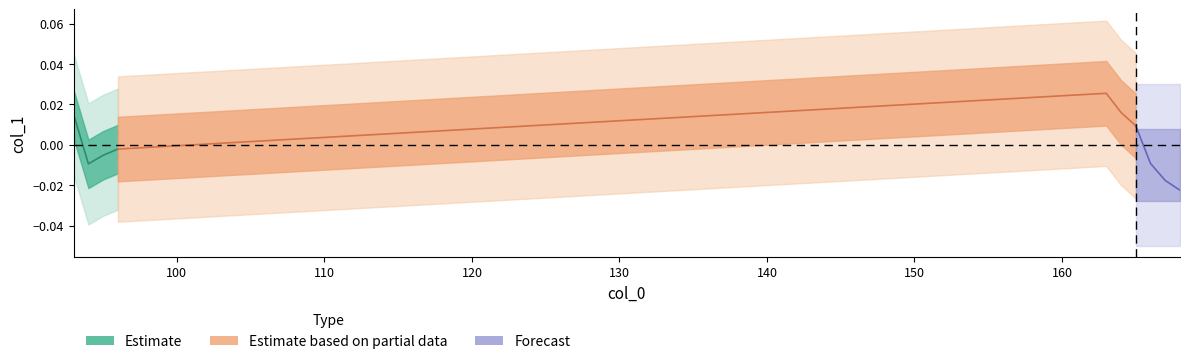

Which series has the largest range (max minus min)?

Forecast